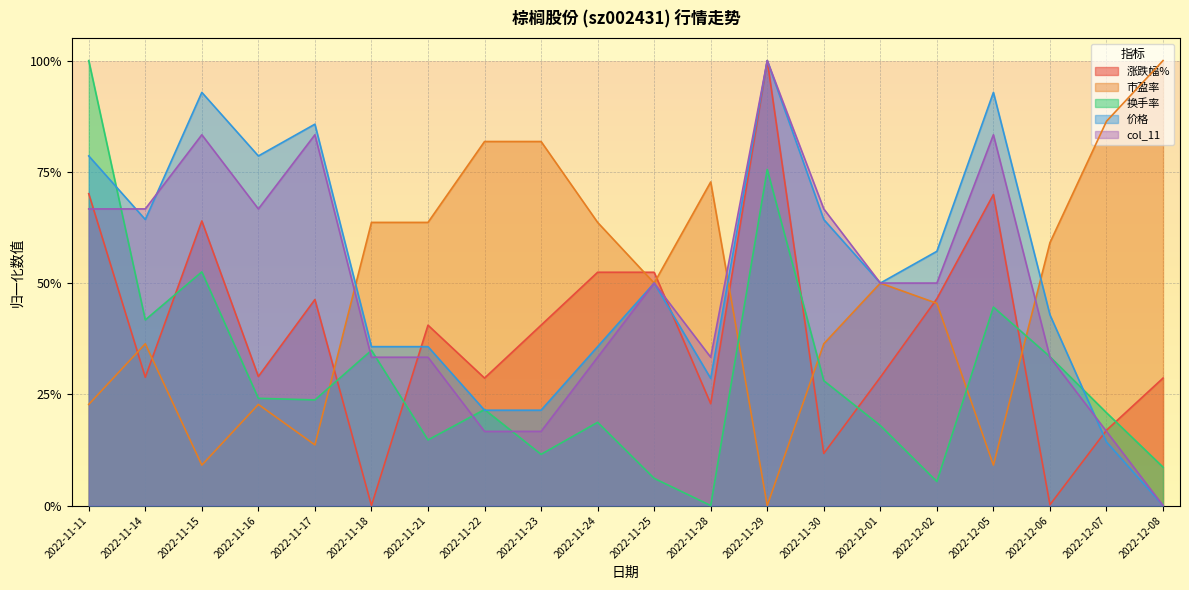

The value of 价格 at 2022-11-22 is 0.2. True or false?

True